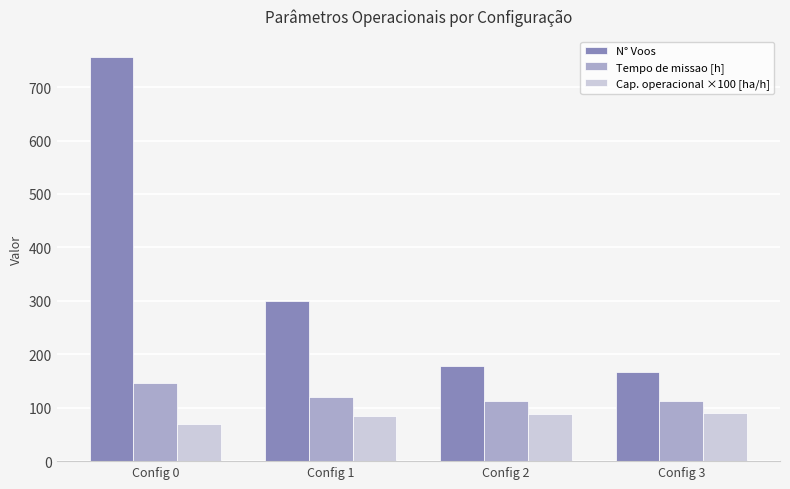

What is the difference between the N° Voos values at Config 2 and Config 1?

122.0